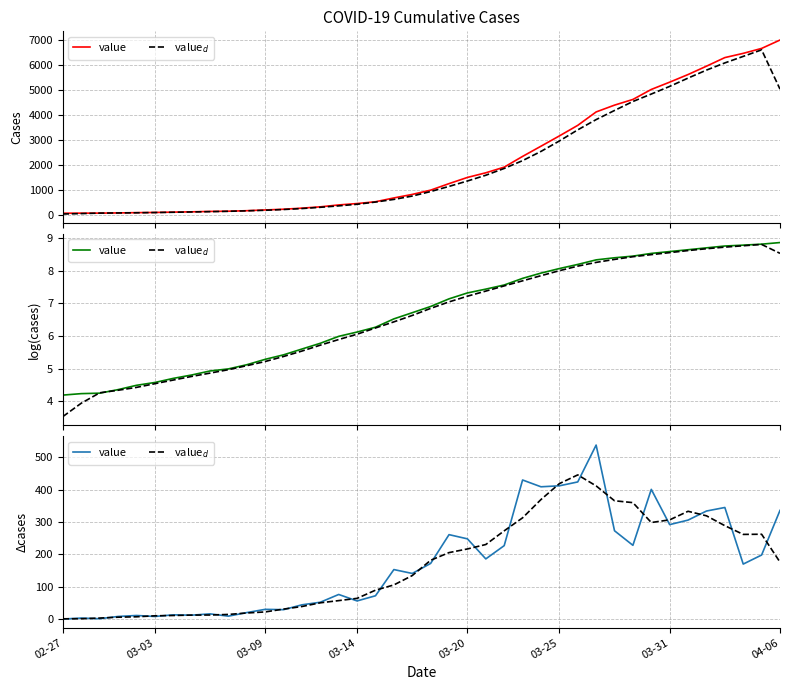

What is the value of the value point at the 34th from the left?

292.0